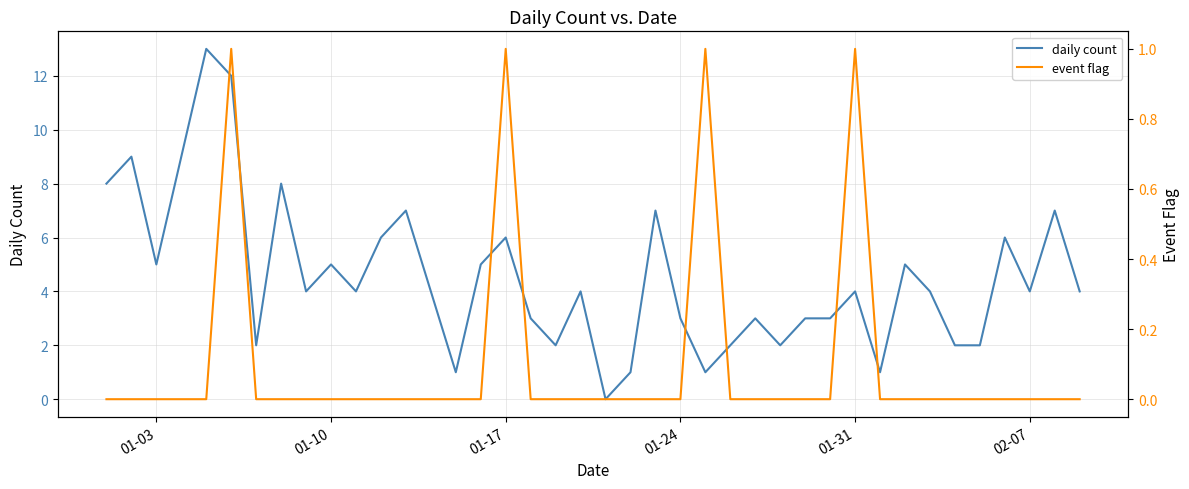

Is this an area chart (filled region under the line)?

No